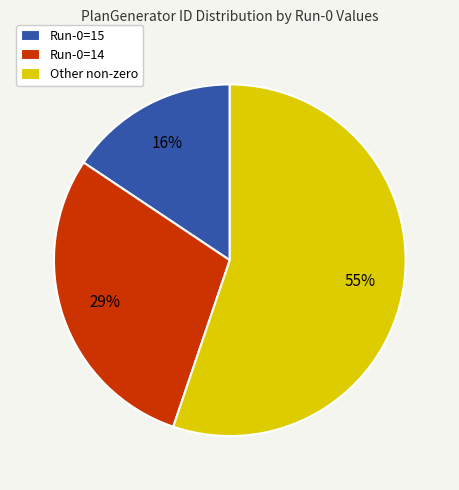

How many segments does this pie chart have?

3